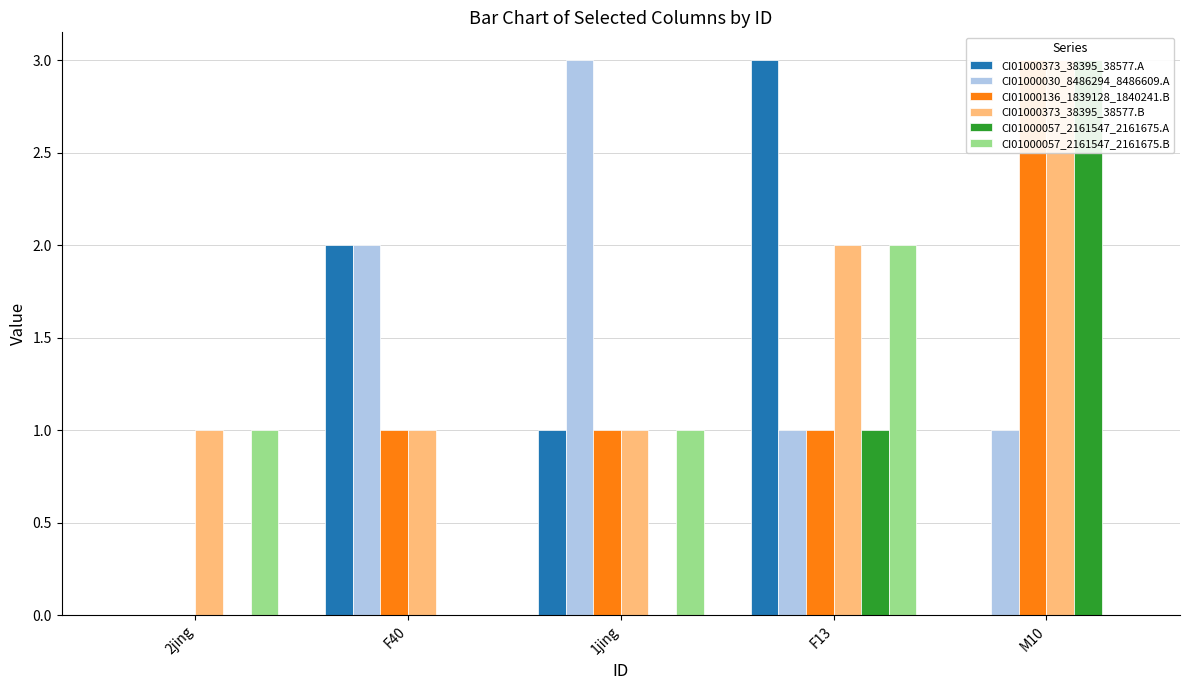

Are the bars horizontal?

No